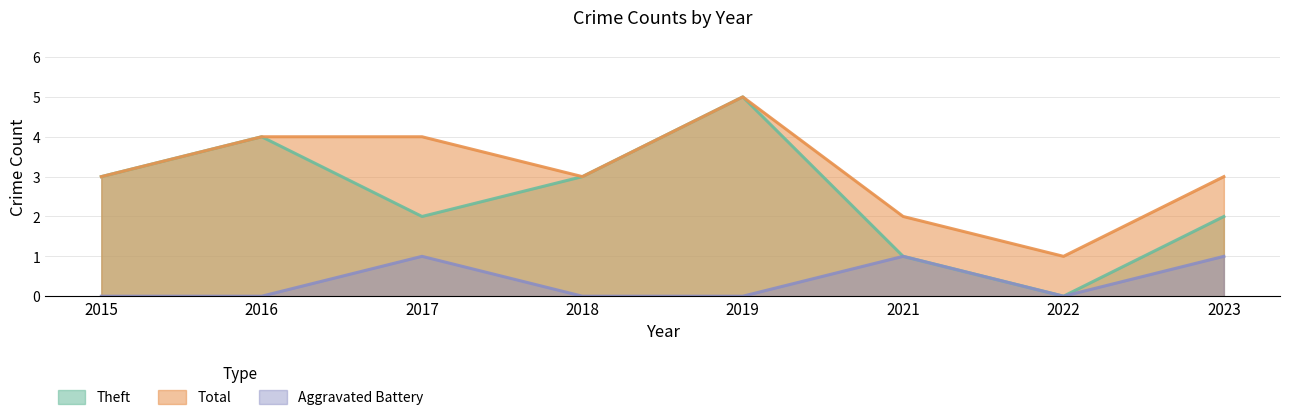

Which category has the lowest value in the Theft series?

2022